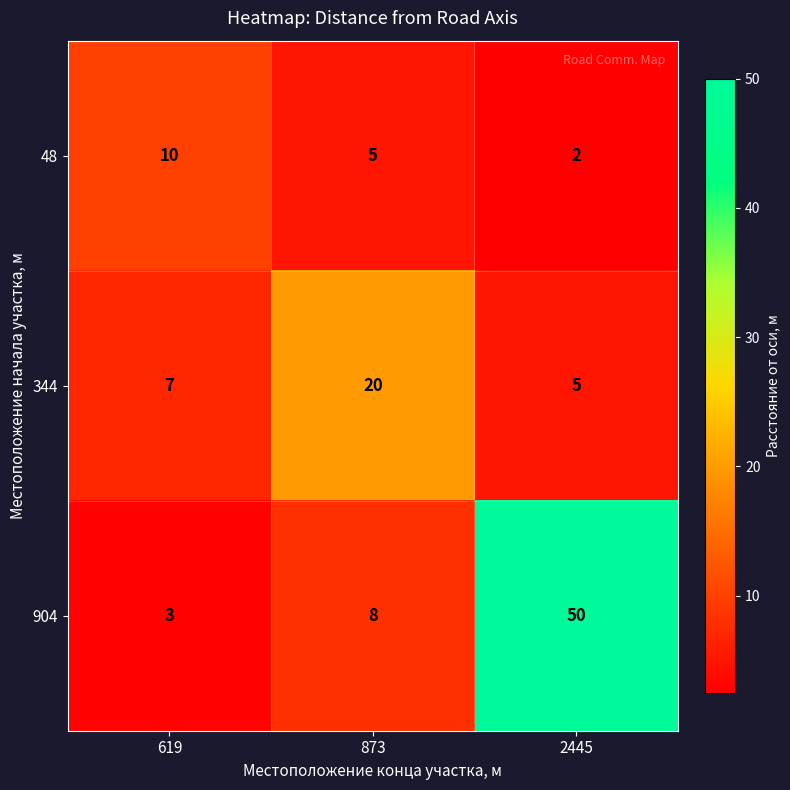

Reading right to left, extract all data points from this chart.

48: 2	5	10
344: 5	20	7
904: 50	8	3